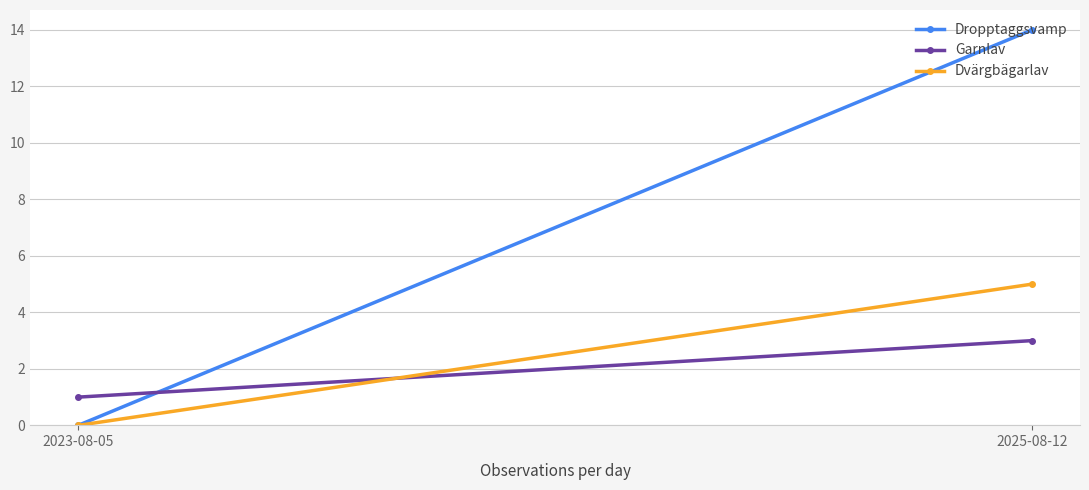

What is the average value of the Dvärgbägarlav series?

2